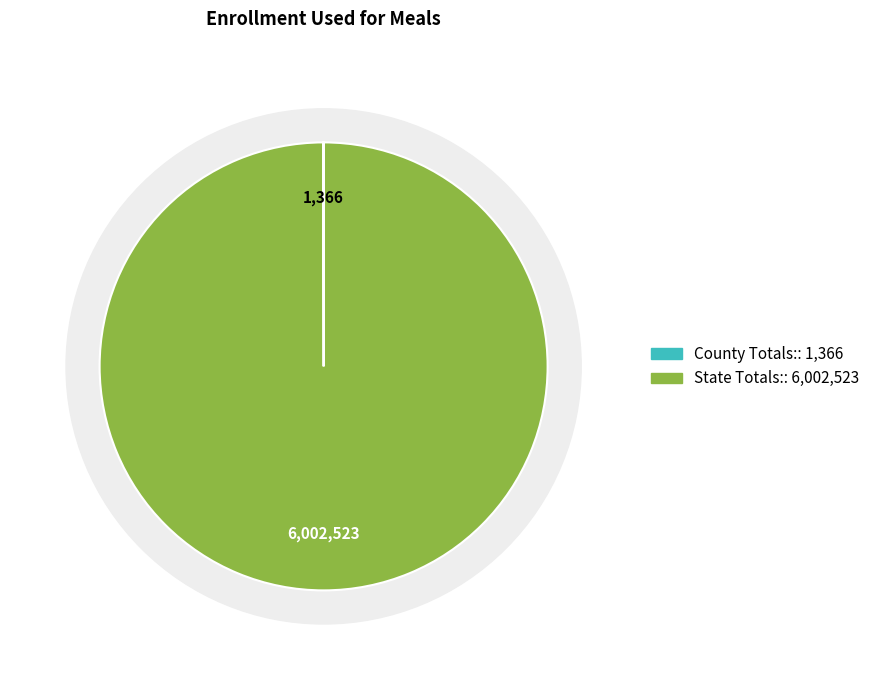

What is the smallest slice in the pie chart?

County Totals: